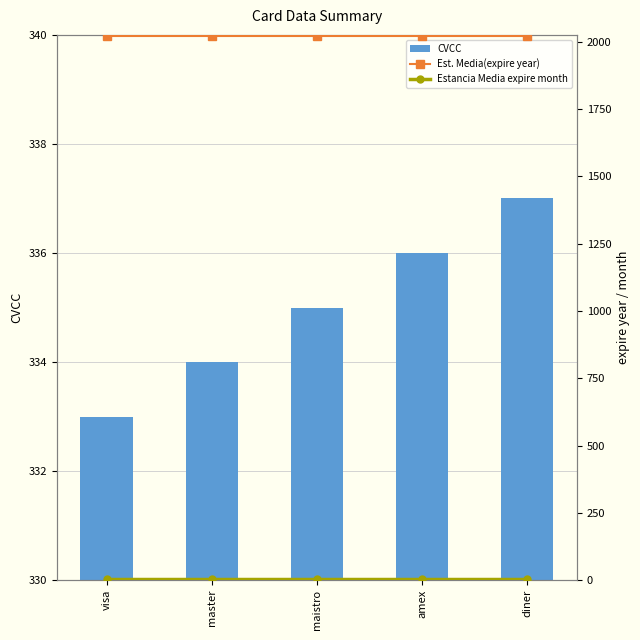

What is the maximum value shown in the chart?

2022